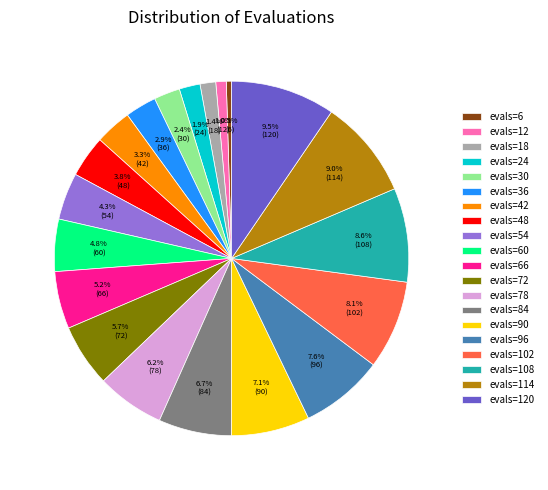

Is there any slice that represents more than half of the pie?

No